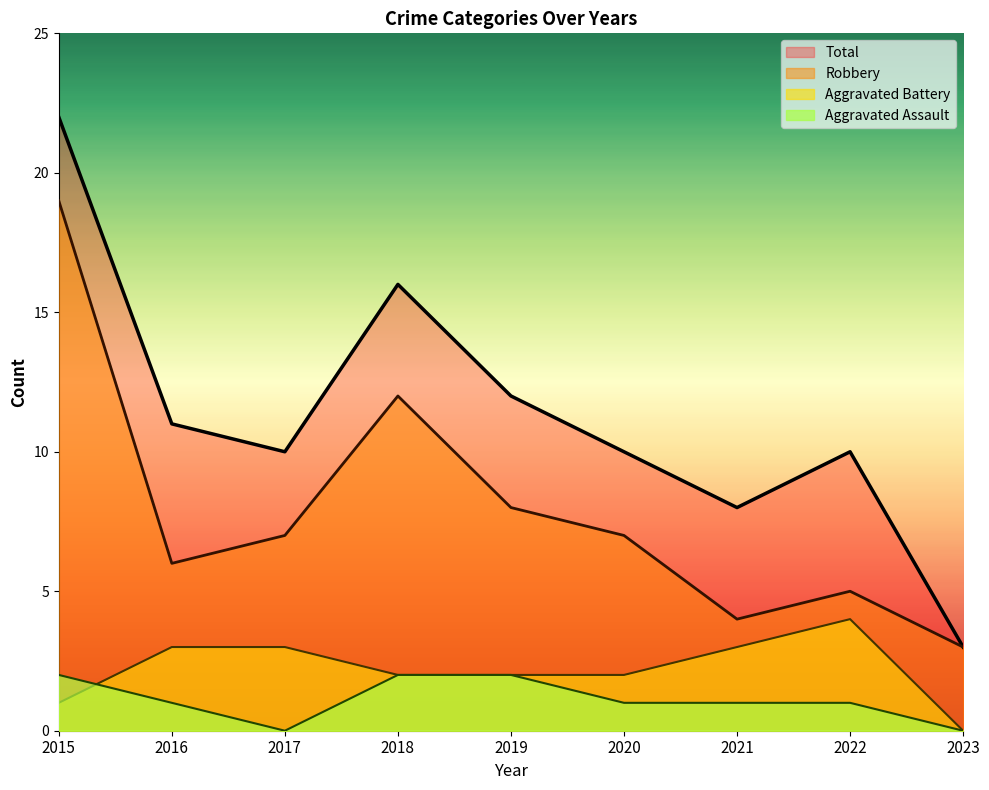

Reading left to right, list all the values displayed in this chart.

Robbery: 2015=19	2016=6	2017=7	2018=12	2019=8	2020=7	2021=4	2022=5	2023=3
Aggravated Battery: 2015=1	2016=3	2017=3	2018=2	2019=2	2020=2	2021=3	2022=4	2023=0
Aggravated Assault: 2015=2	2016=1	2017=0	2018=2	2019=2	2020=1	2021=1	2022=1	2023=0
Total: 2015=22	2016=11	2017=10	2018=16	2019=12	2020=10	2021=8	2022=10	2023=3